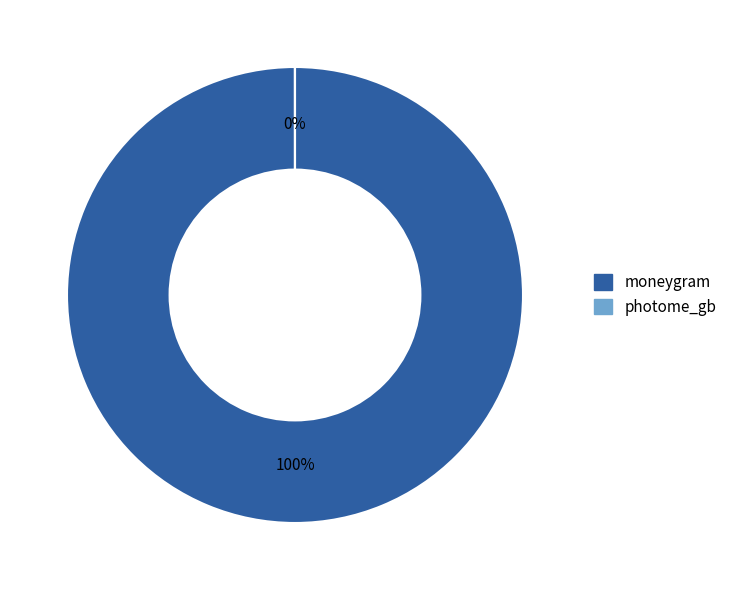

What is the total percentage of moneygram and photome_gb?

100.0%